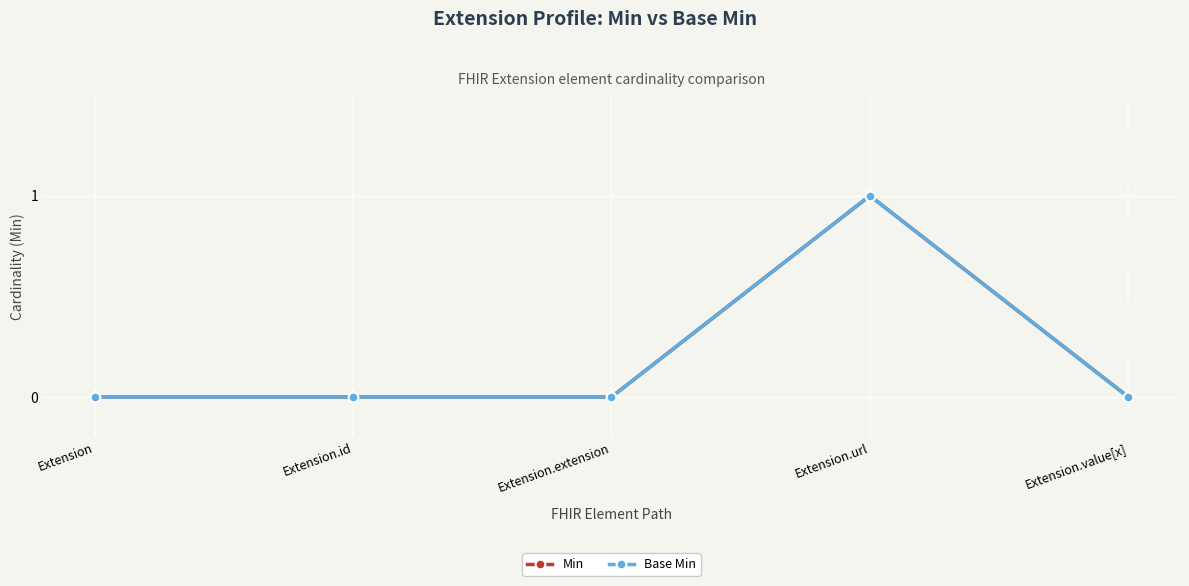

What position from the right is Extension.url?

2